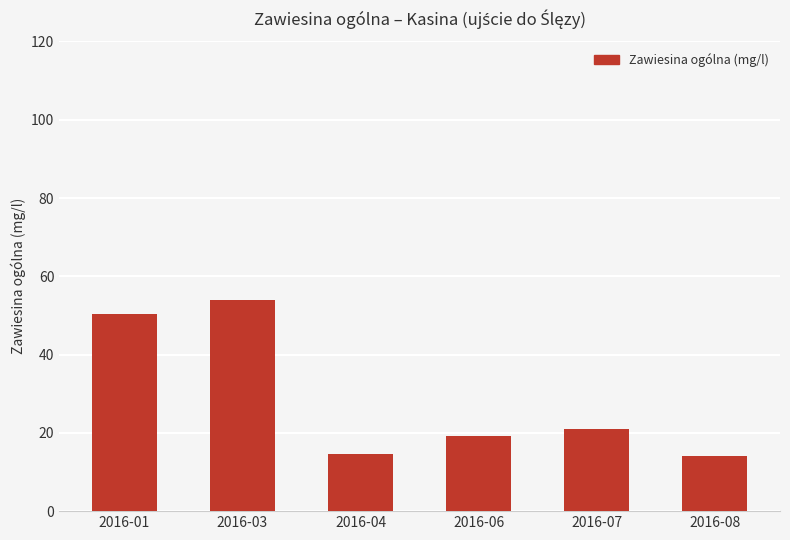

Between 2016-08 and 2016-03, which is larger?

2016-03